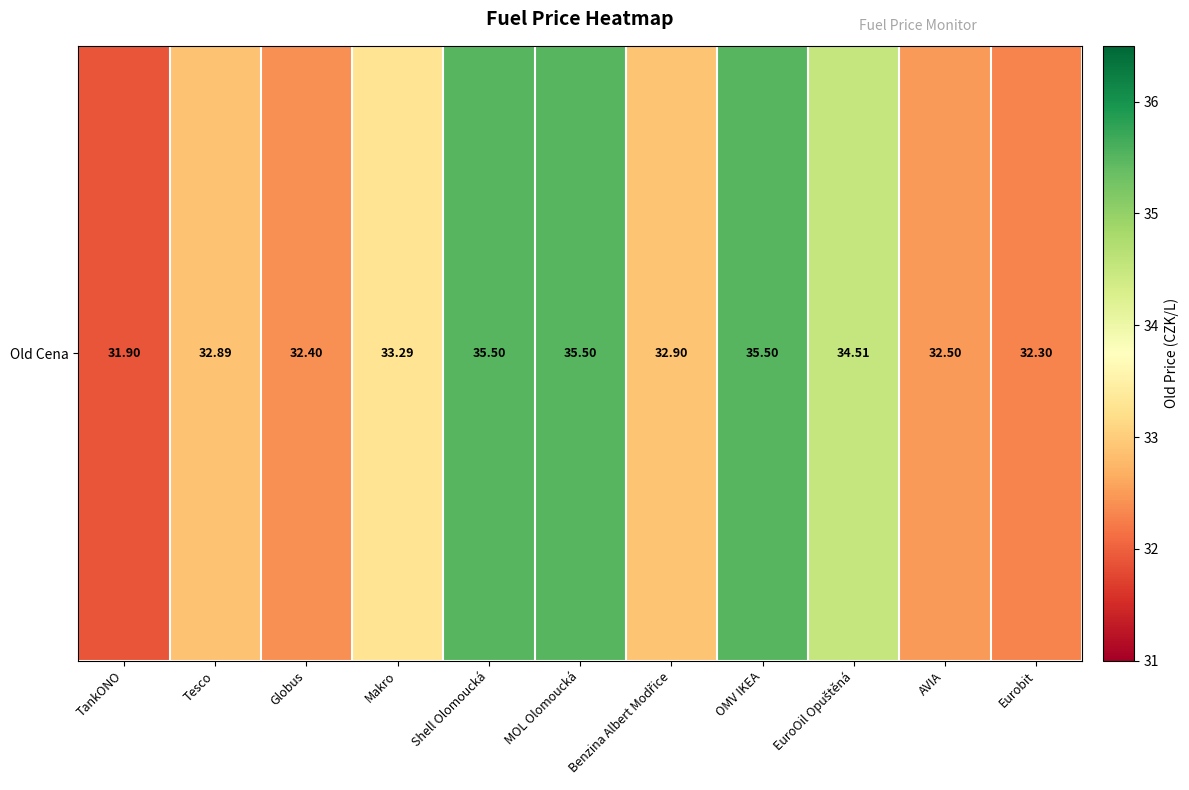

Reading right to left, what are all the values shown in this chart?

Eurobit=32.3	AVIA=32.5	EuroOil Opuštěná=34.5	OMV IKEA=35.5	Benzina Albert Modřice=32.9	MOL Olomoucká=35.5	Shell Olomoucká=35.5	Makro=33.3	Globus=32.4	Tesco=32.9	TankONO=31.9